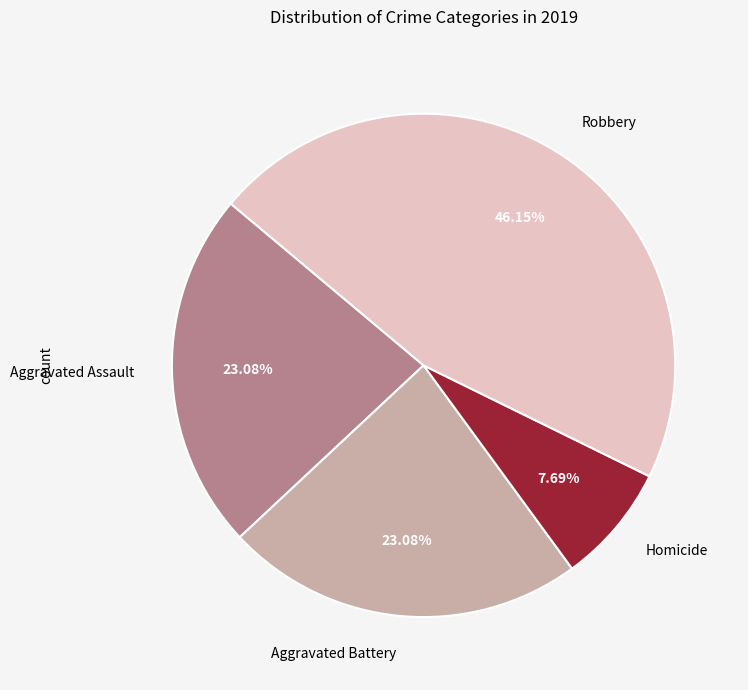

How many segments does this pie chart have?

4